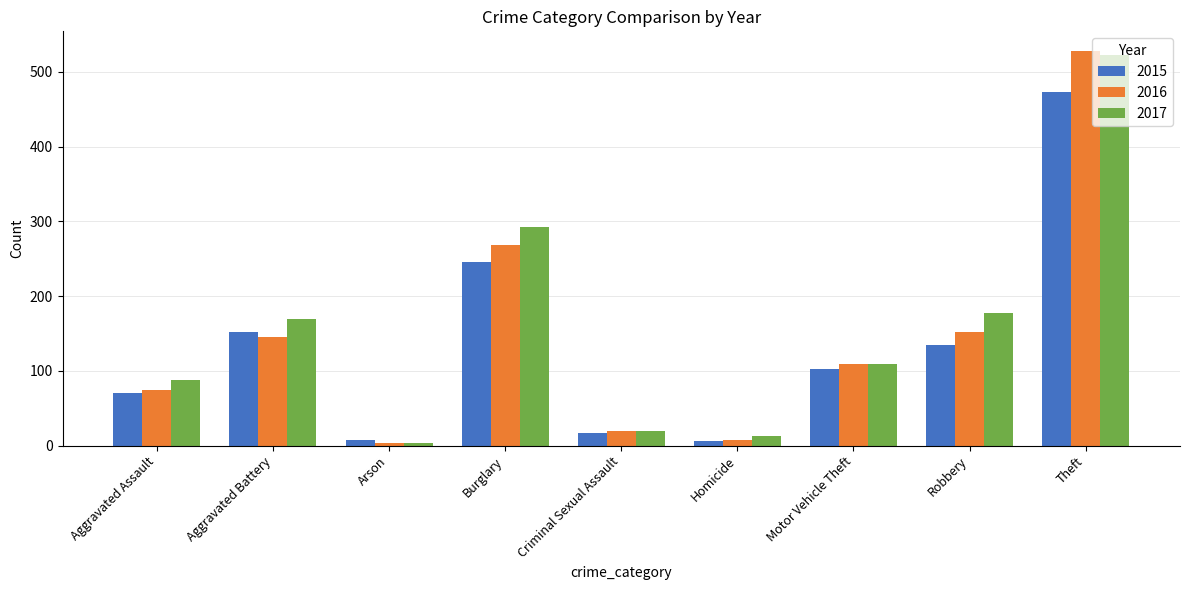

Between Criminal Sexual Assault and Motor Vehicle Theft, which series saw the biggest shift?

2016